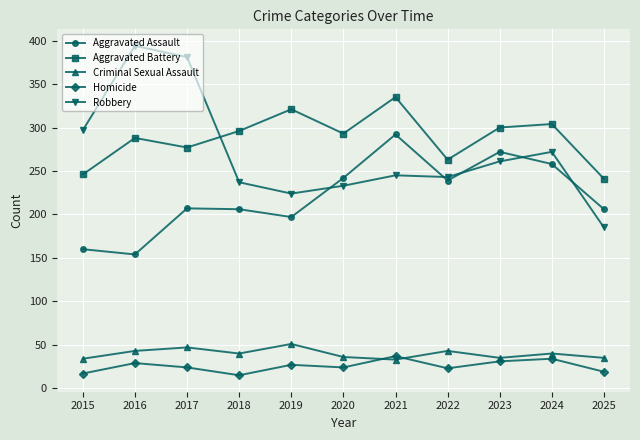

What is the total value across all series at 2016?

908